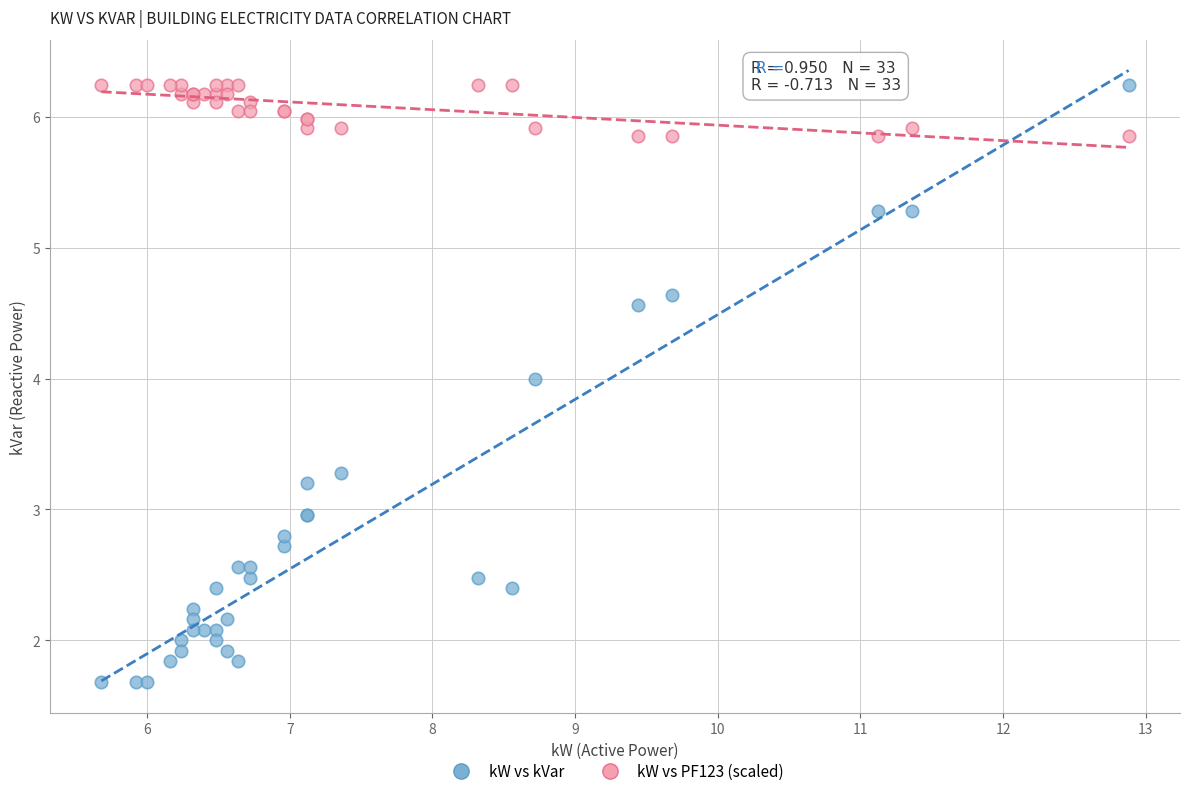

What is the X range (max minus min) for the scatter plot?

7.2